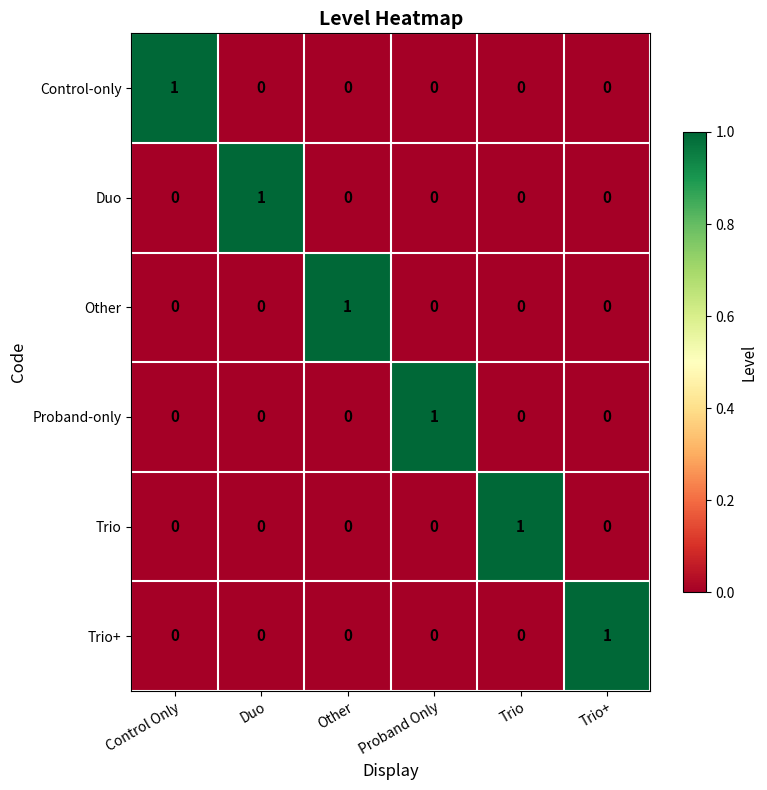

Which category has the highest value in the Control-only series?

Control Only